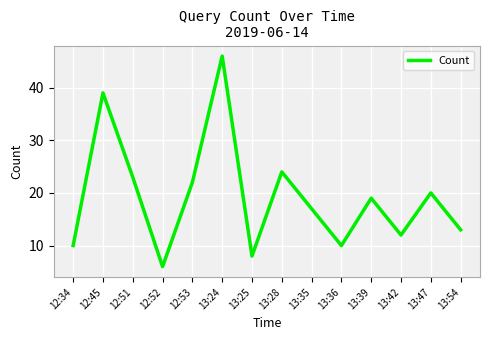

What is the smallest value displayed?

6